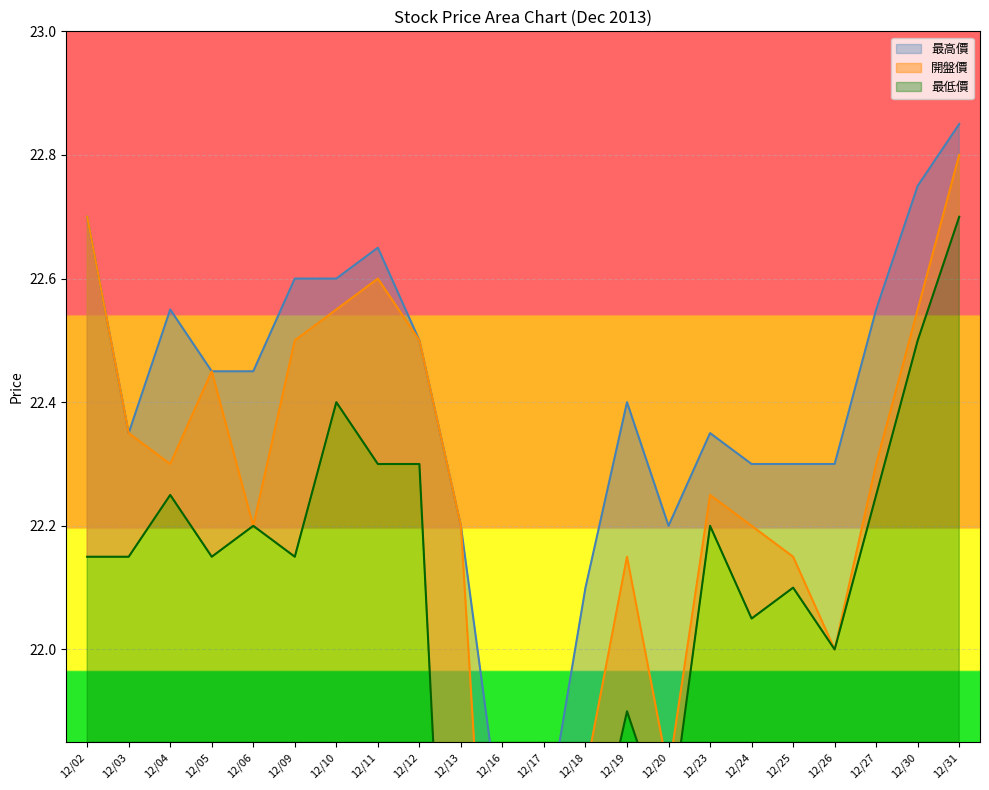

In 最高價, how many points are higher than both neighbors (excluding endpoints)?

4